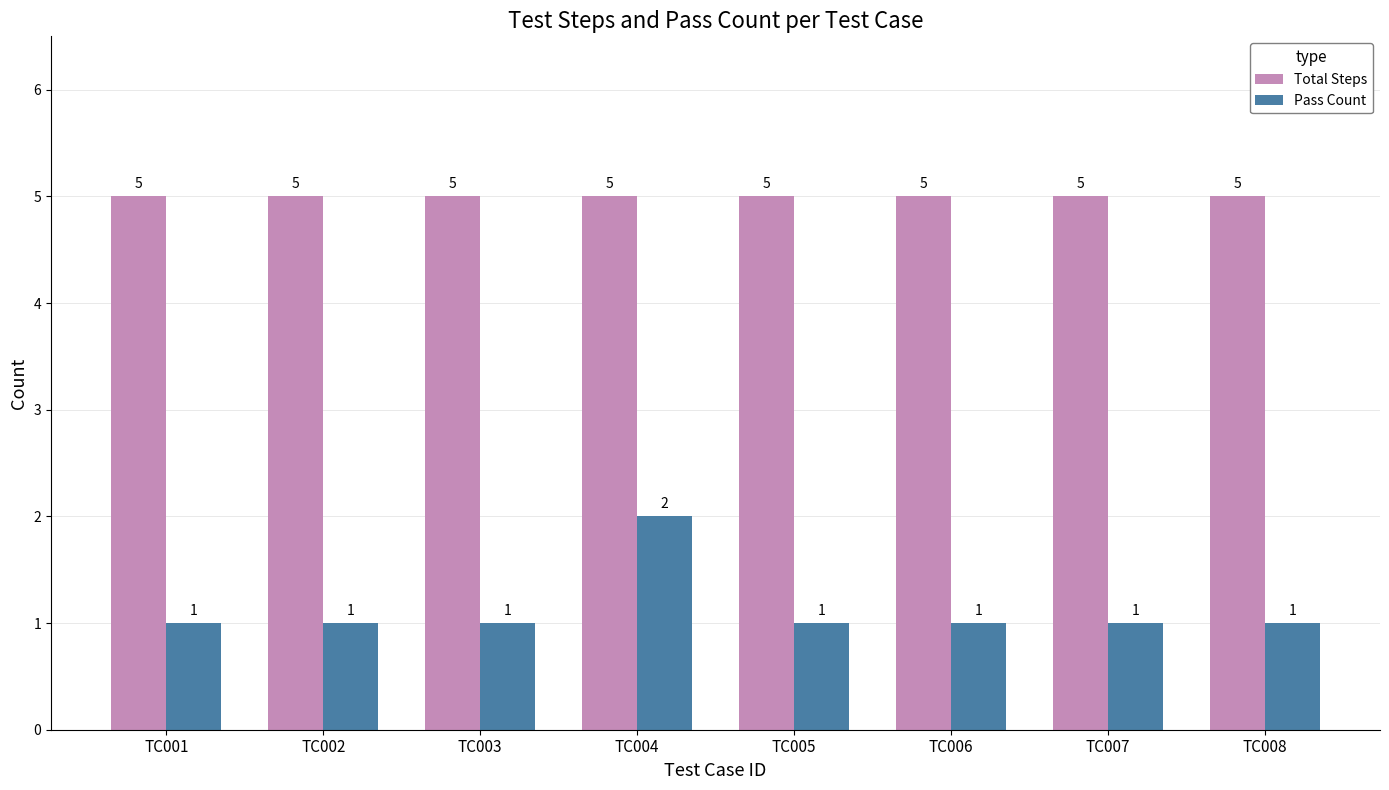

List the series in order of their overall mean, highest first.

Total Steps, Pass Count